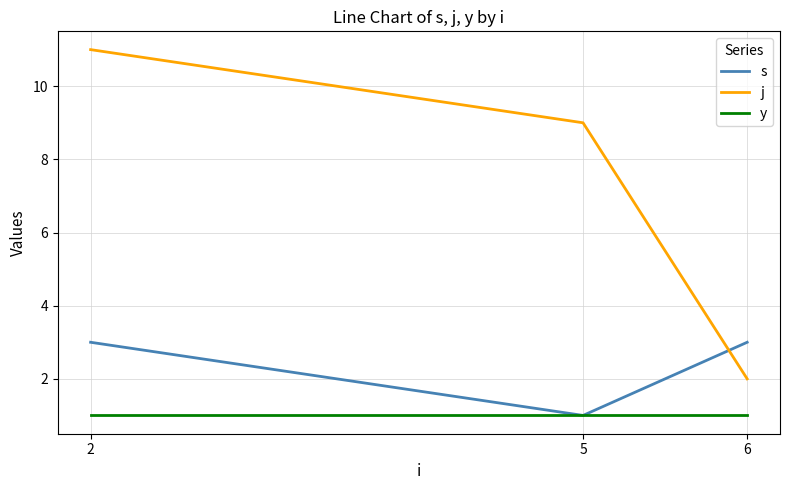

At which label is j closest to 6?

5